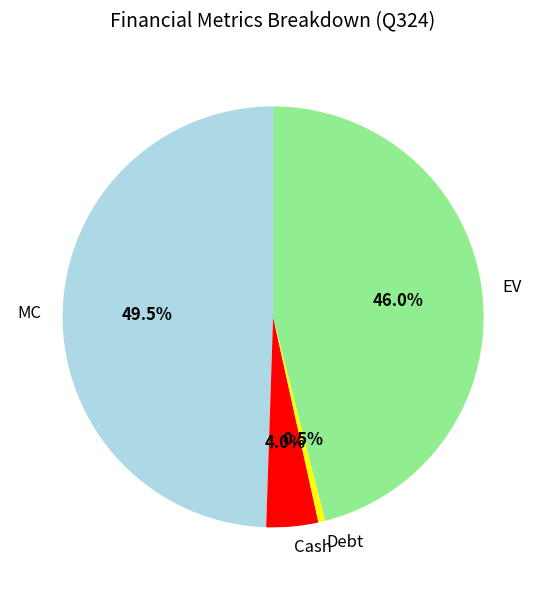

To the nearest percent, what is the combined percentage of Cash and EV?

50%